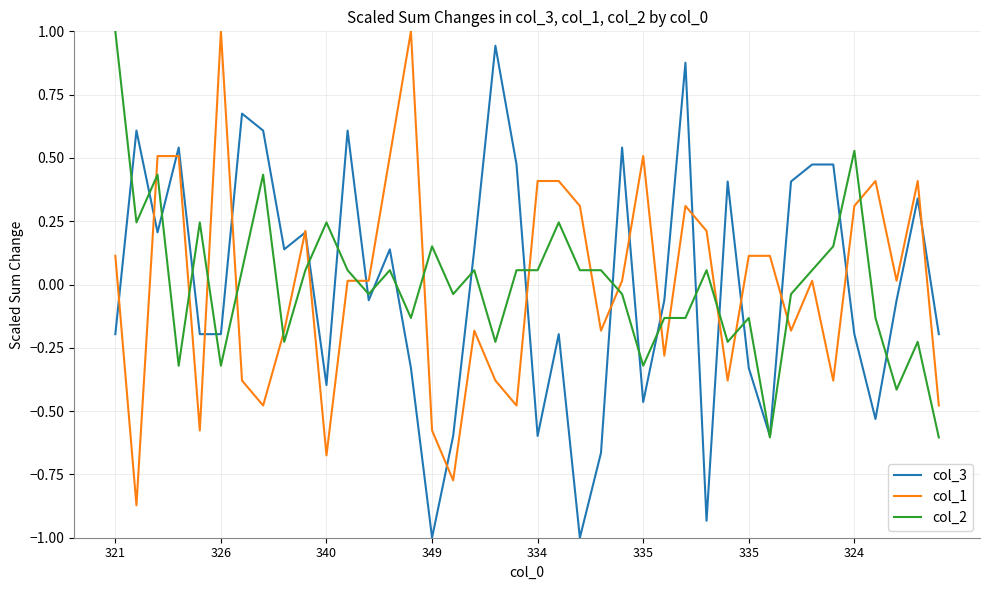

True or false: col_1 and col_2 intersect in this chart.

True